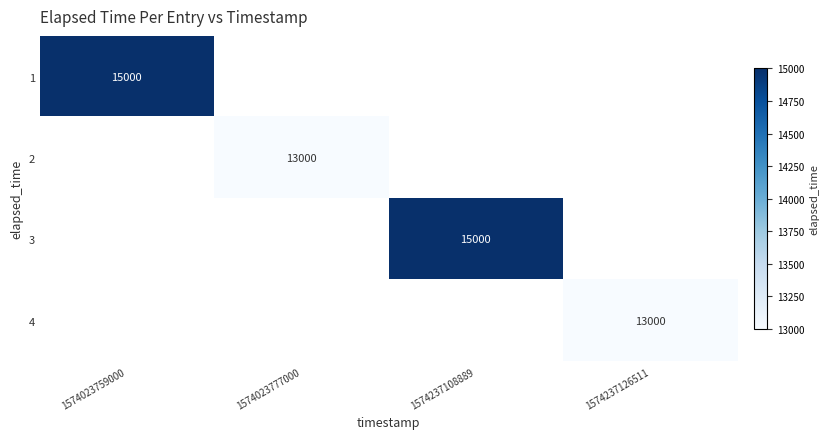

Count the number of categories in the chart.

4